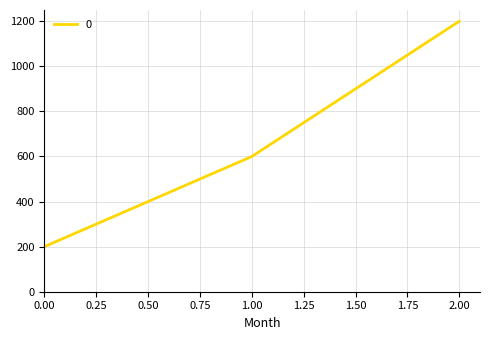

Rank the categories by value from highest to lowest.

2.00, 1.00, 0.00